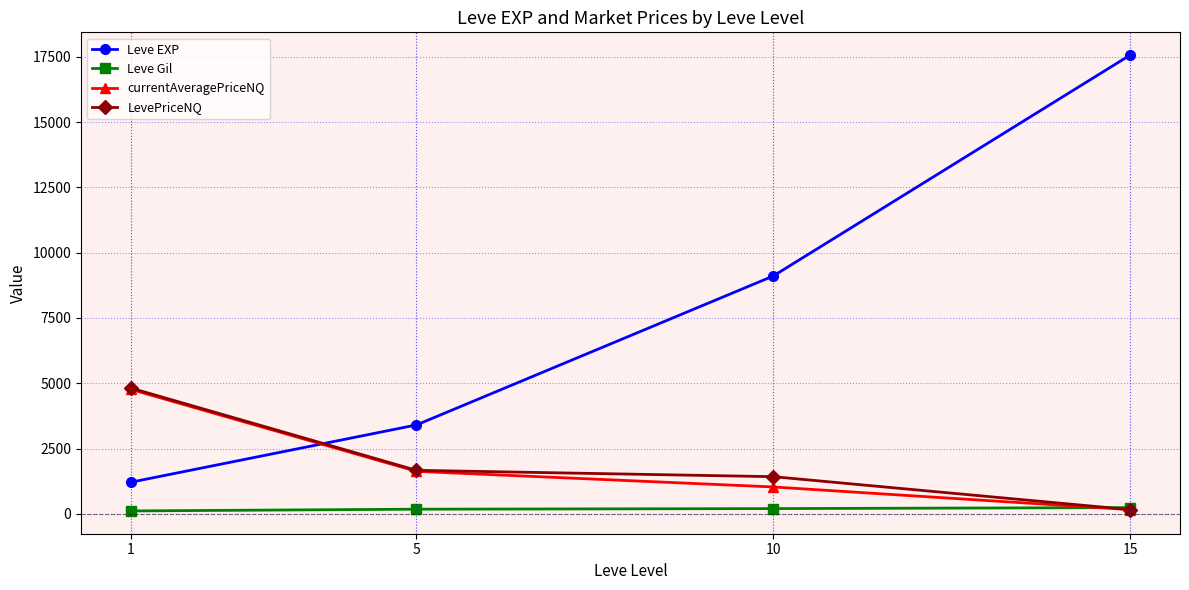

The value of LevePriceNQ at 5 is 376.2. True or false?

False